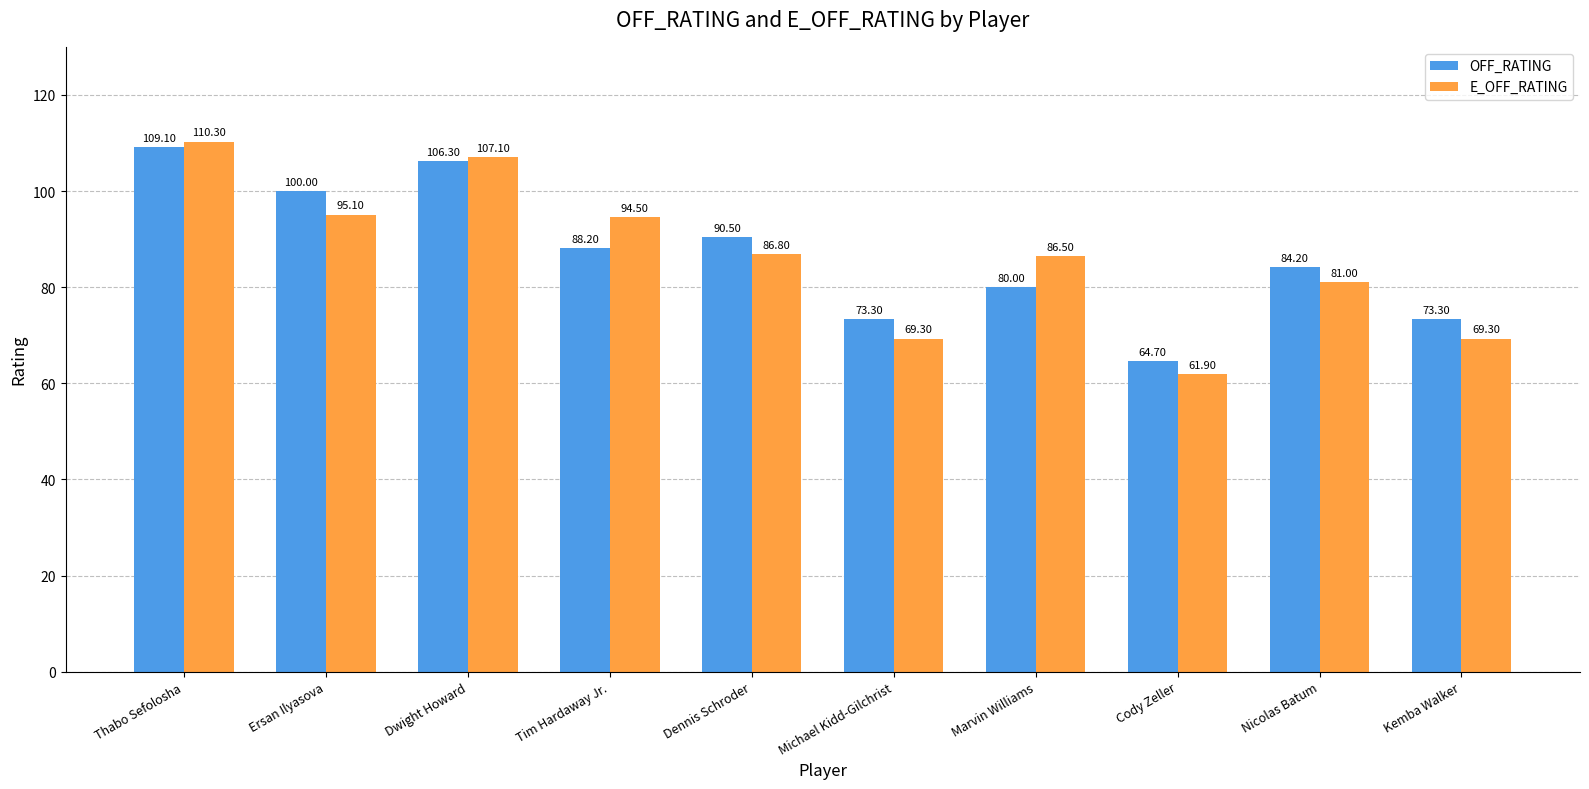

Rank the series by their maximum value, from highest to lowest.

E_OFF_RATING, OFF_RATING